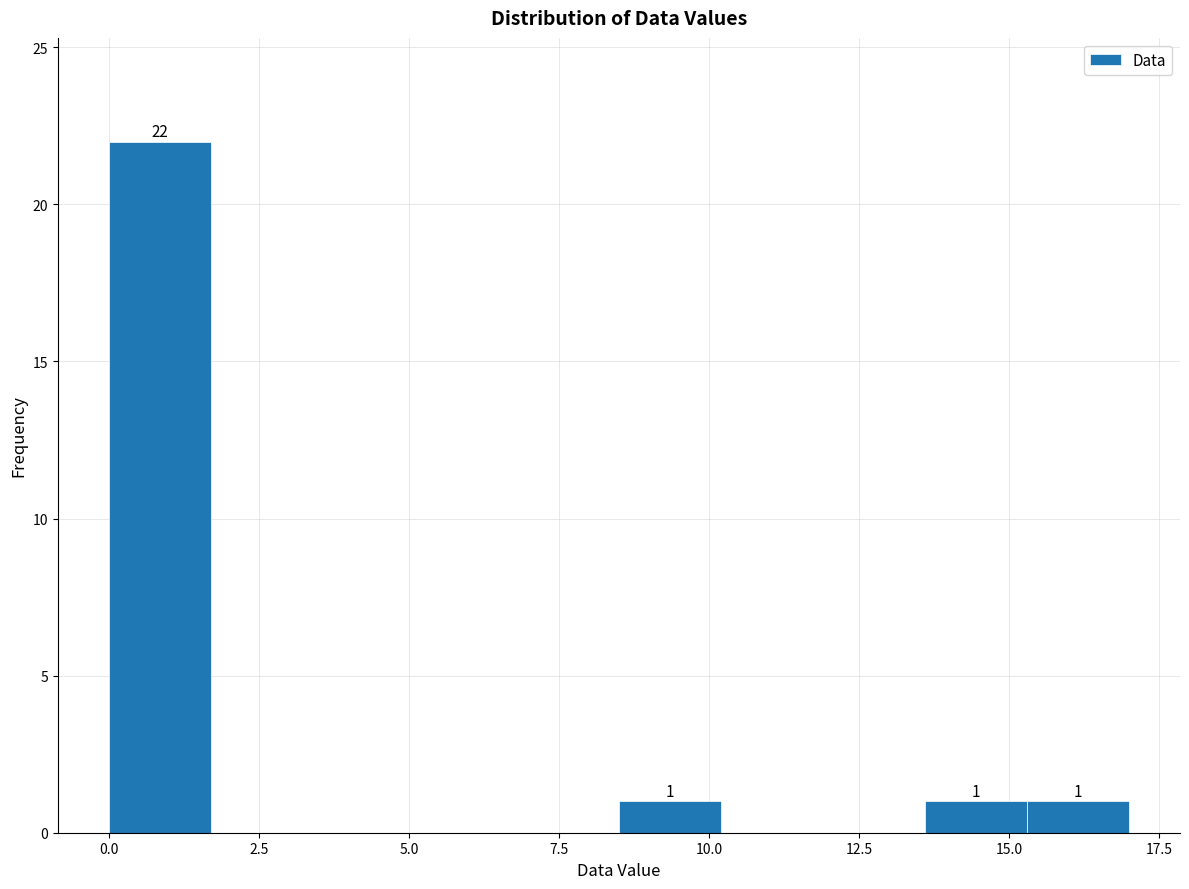

Read against the x-axis, roughly where is the centre of the tallest bar?

1.0